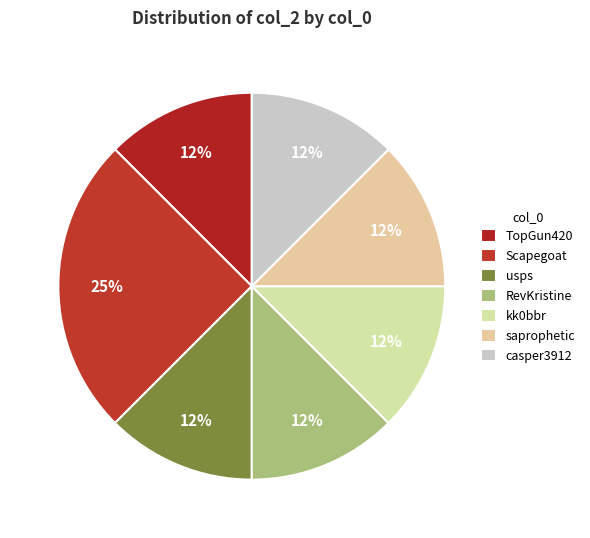

Is RevKristine the majority of the pie?

No